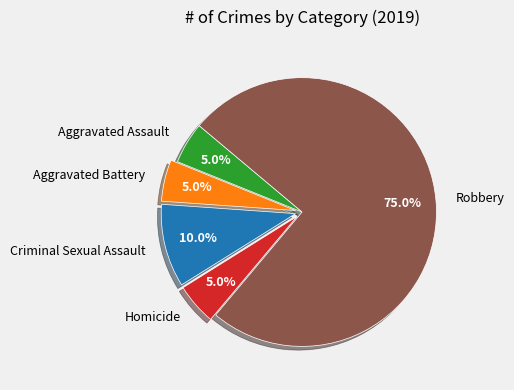

What is the largest slice in the pie chart?

Robbery